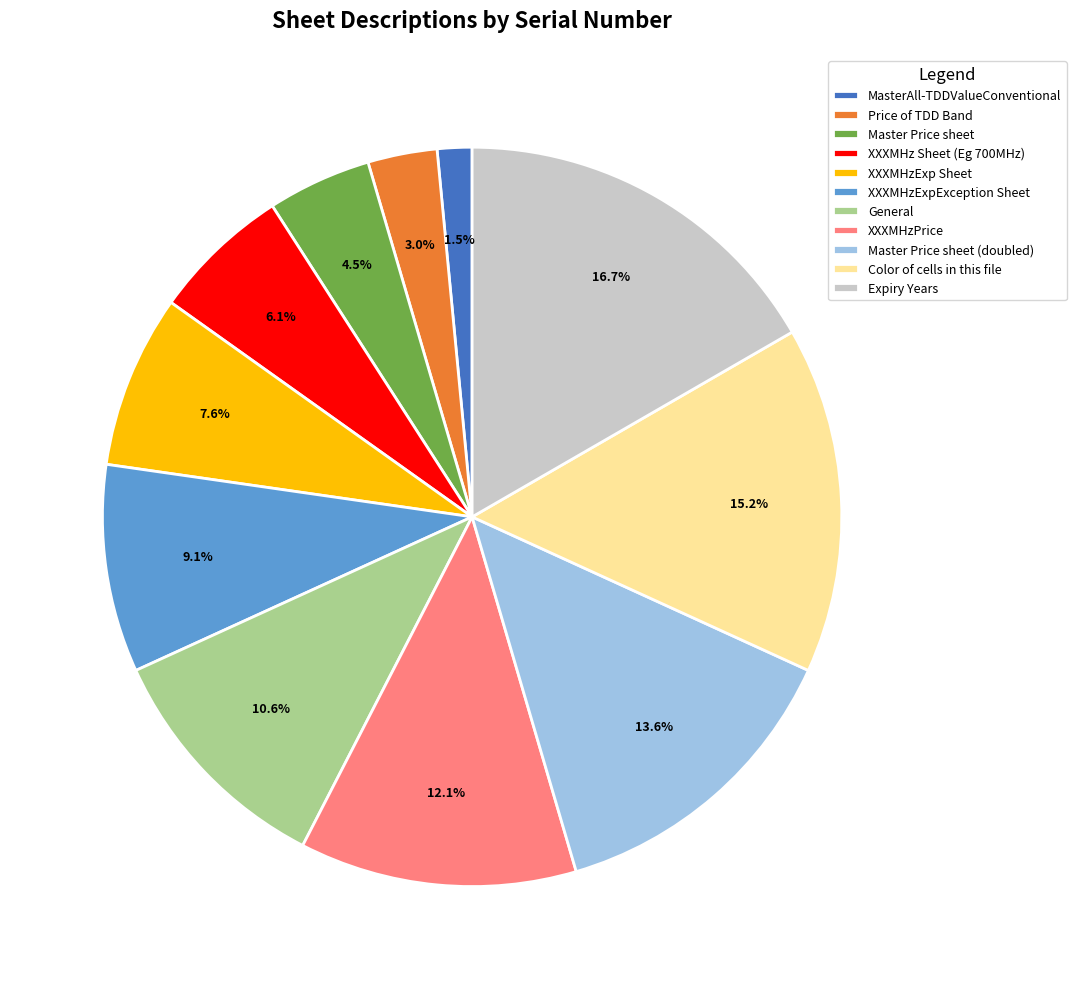

Which has a higher value, XXXMHzExpException Sheet or Master Price sheet (doubled)?

Master Price sheet (doubled)